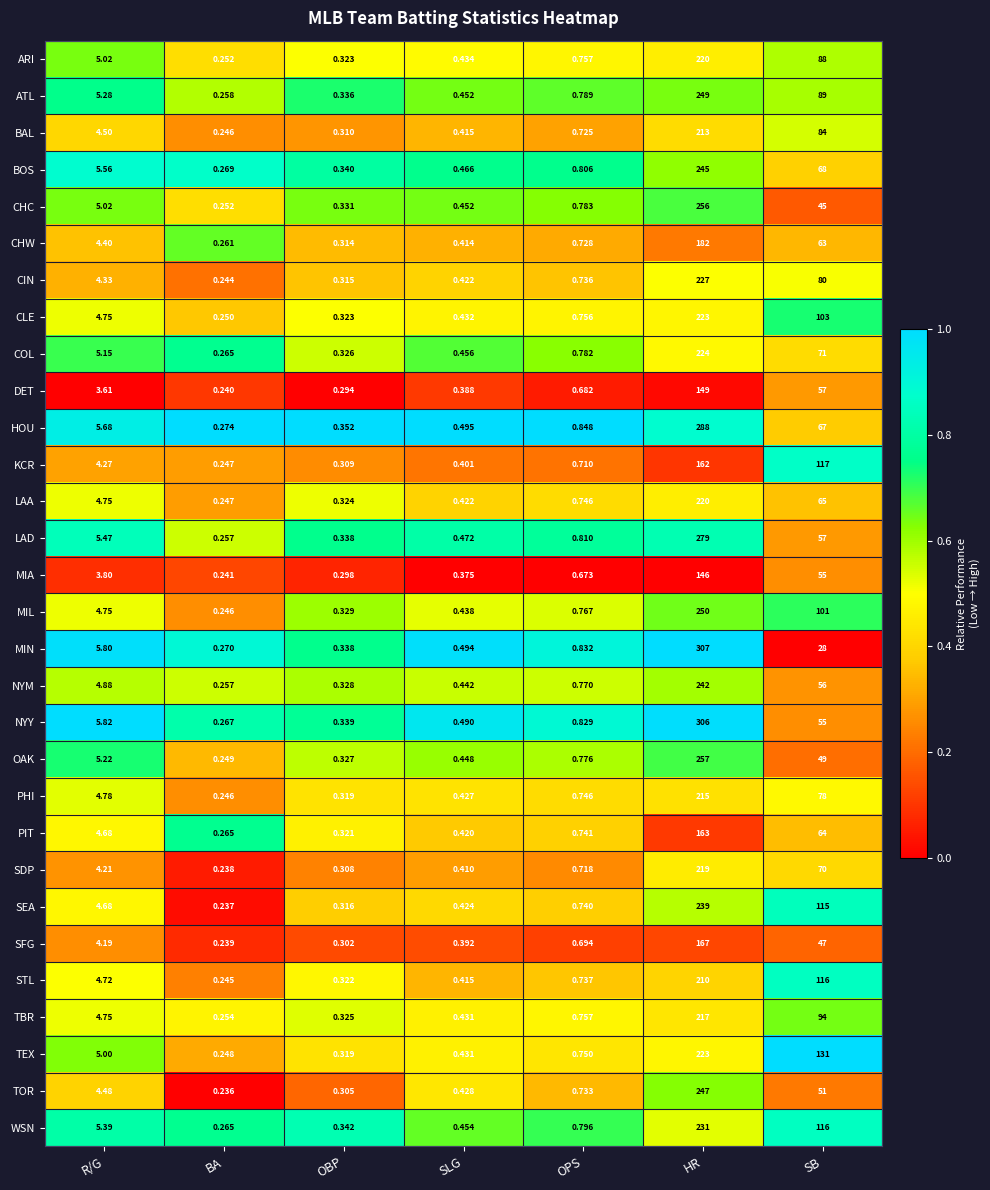

Which label corresponds to the smallest value in the chart?

BA